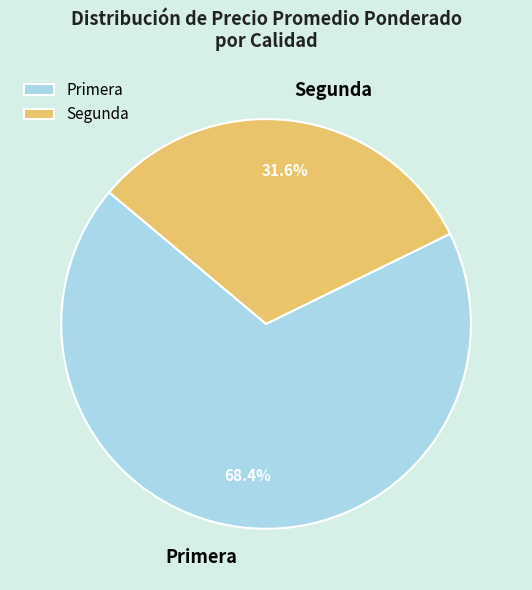

How many segments does this pie chart have?

2